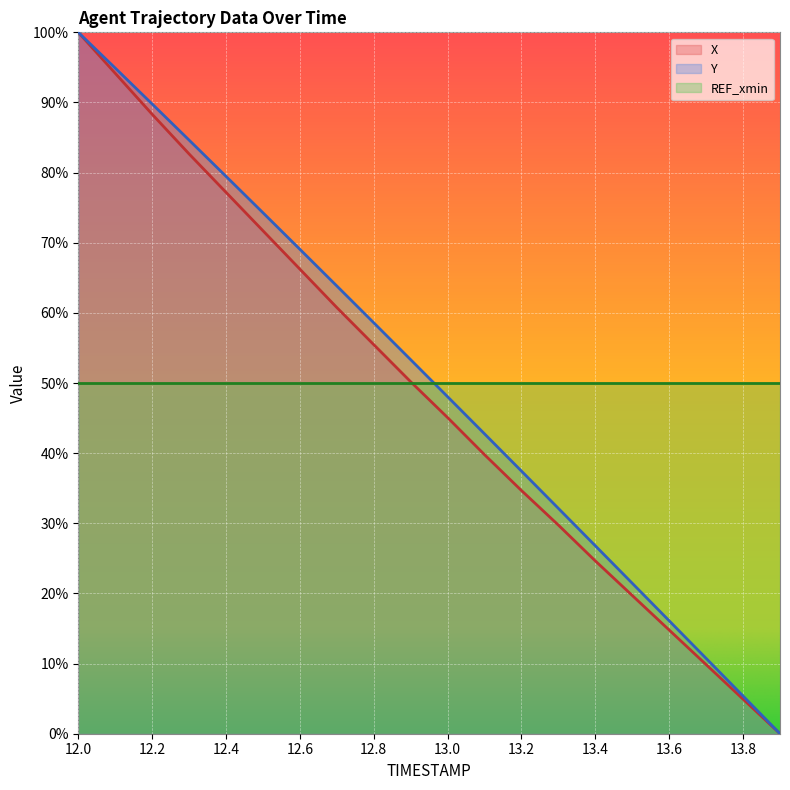

What position from the left is 13.6?

17